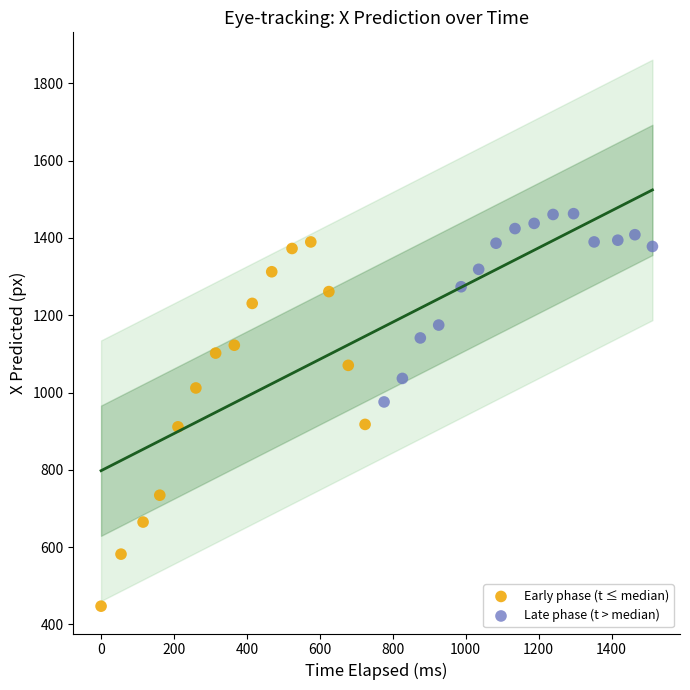

What are all the series names shown in the legend?

Early phase (t ≤ median), Late phase (t > median)